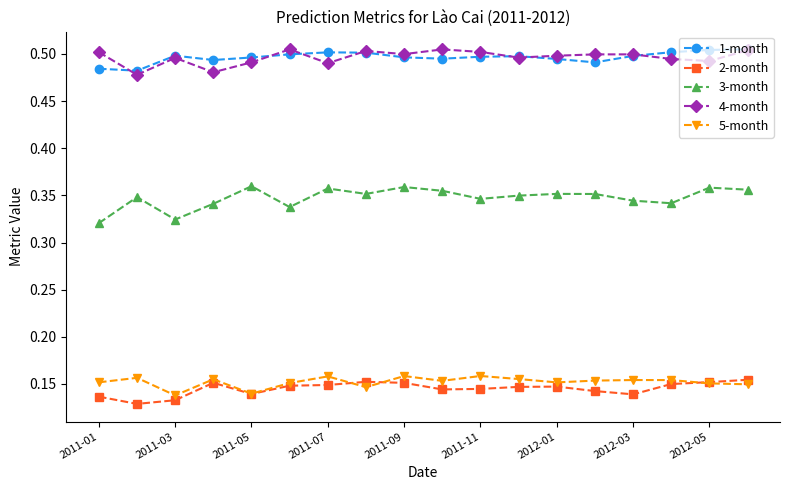

Count the 5-month values in the range 0 to 1.

18